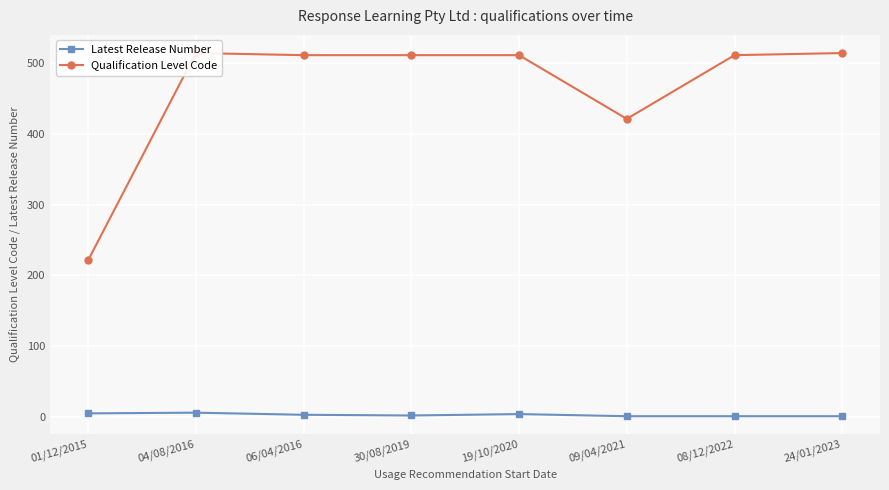

What position from the left is 19/10/2020?

5